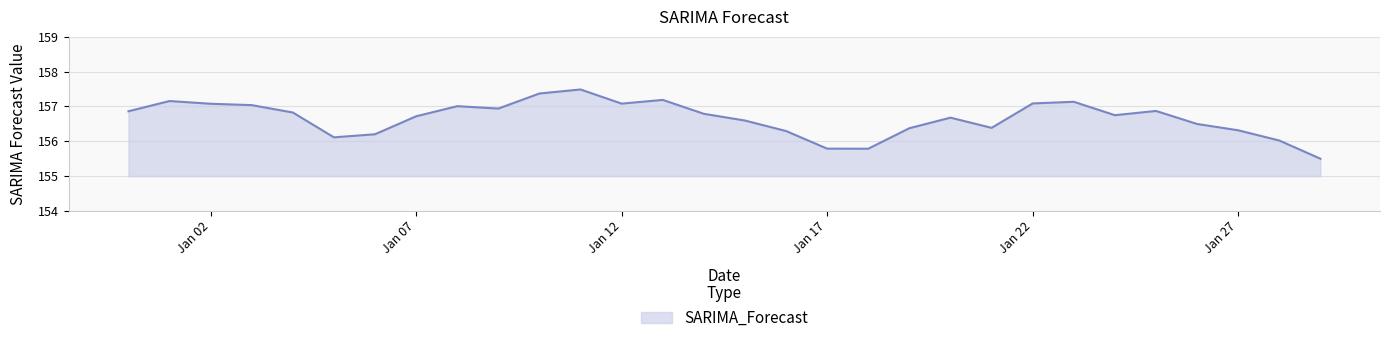

What is the maximum value shown in the chart?

157.5